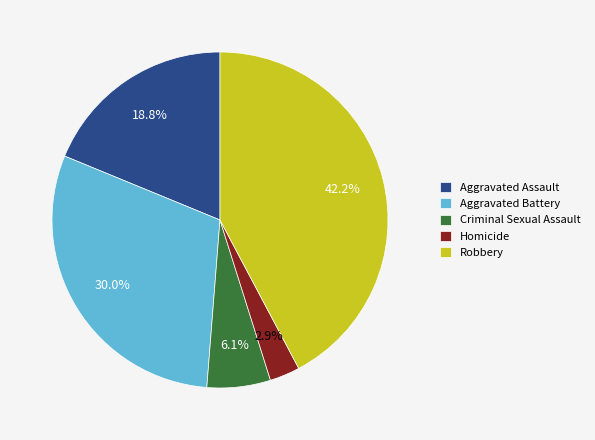

What percentage is the Criminal Sexual Assault slice, to the nearest percent?

6%